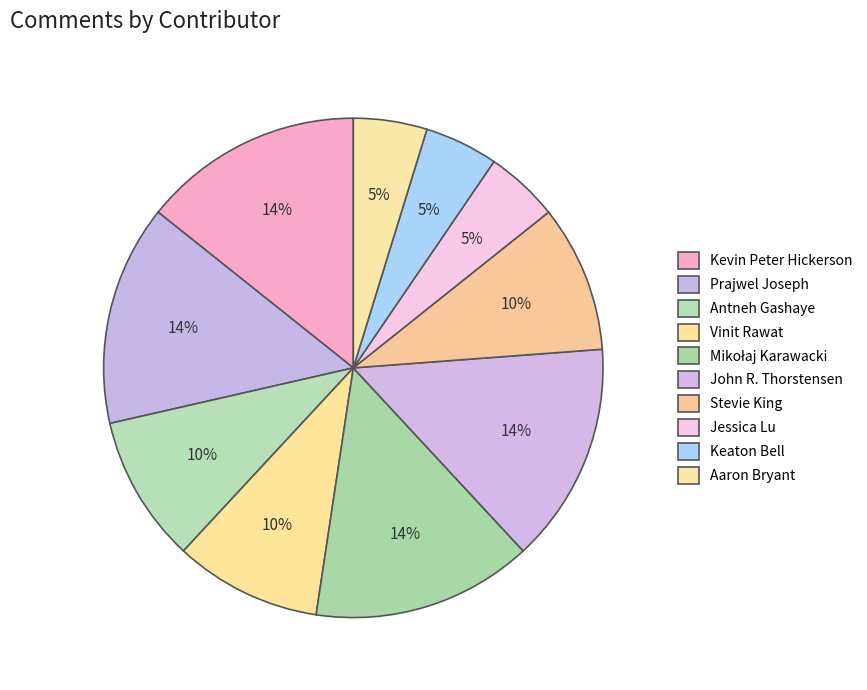

Is Stevie King the majority of the pie?

No